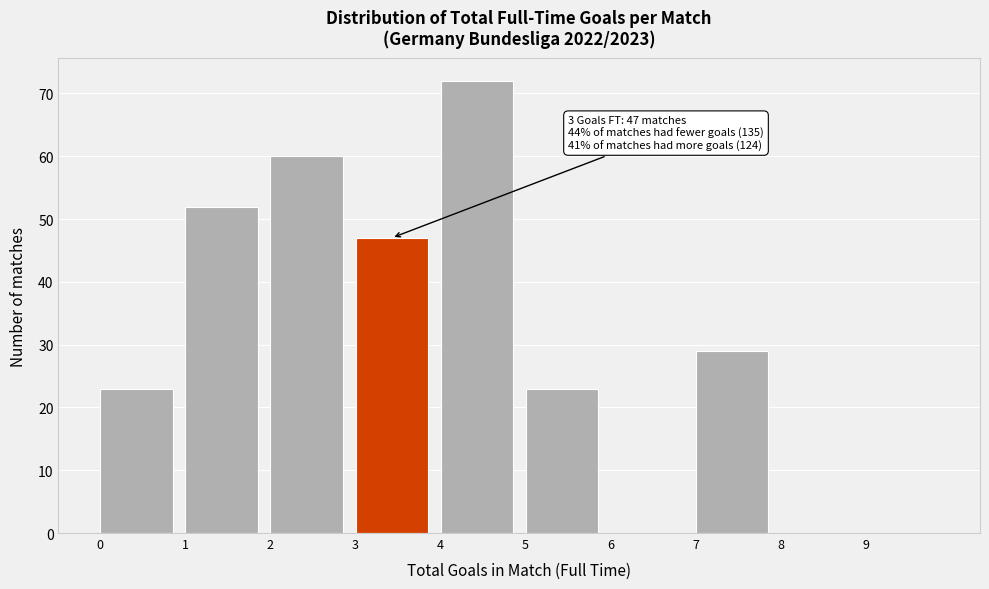

Which range on the x-axis has the tallest bar?

4 to 5